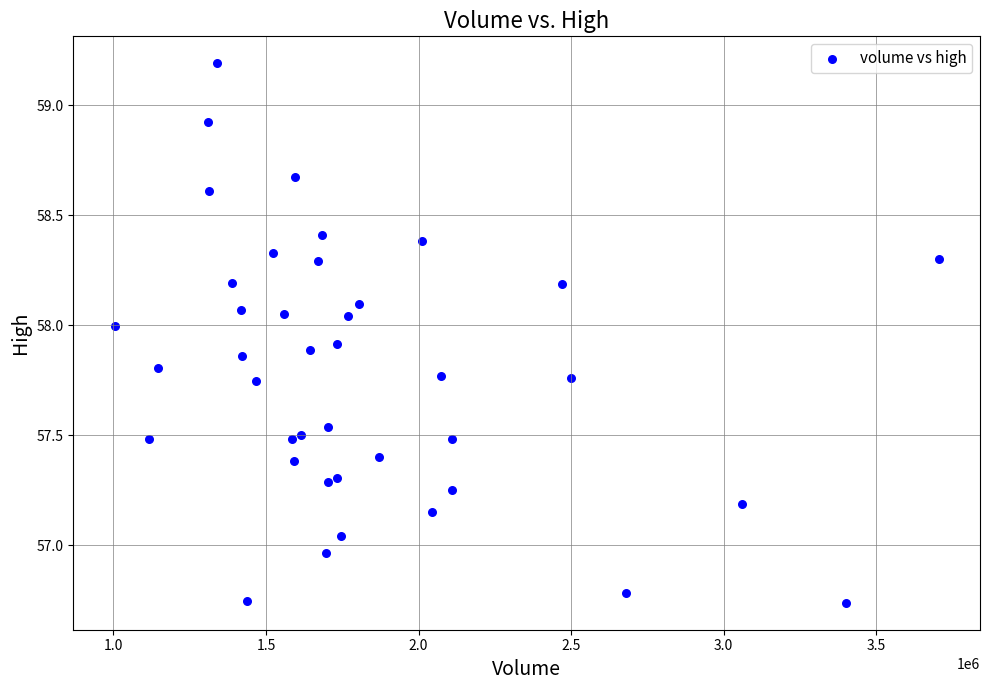

What is the range of Y values (max minus min)?

2.5